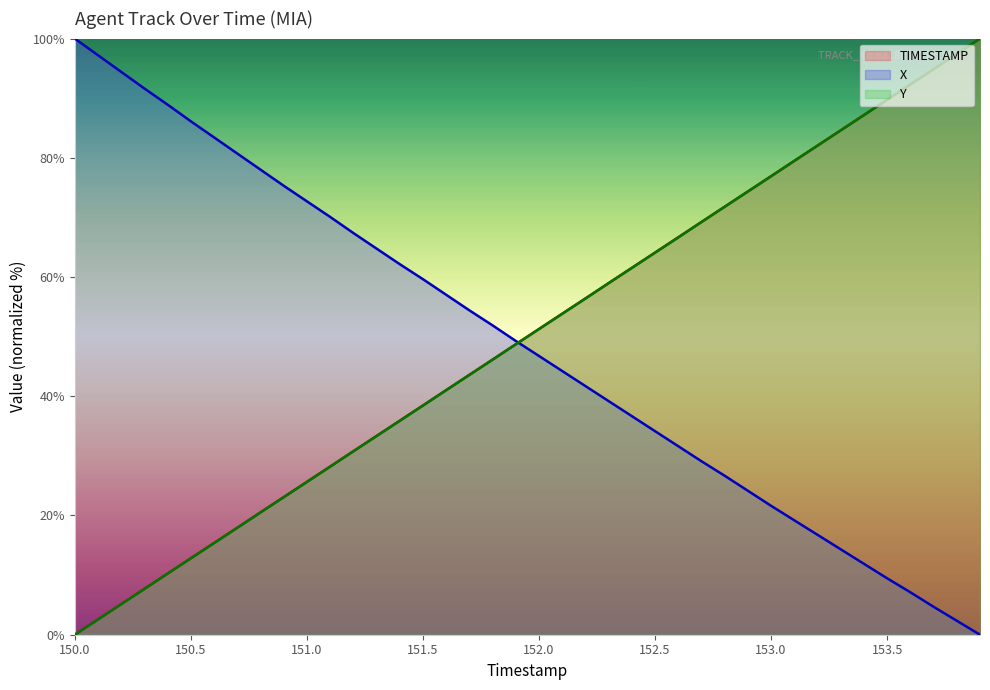

Rank the series by their maximum value, from lowest to highest.

TIMESTAMP (line), X (line), Y (line)